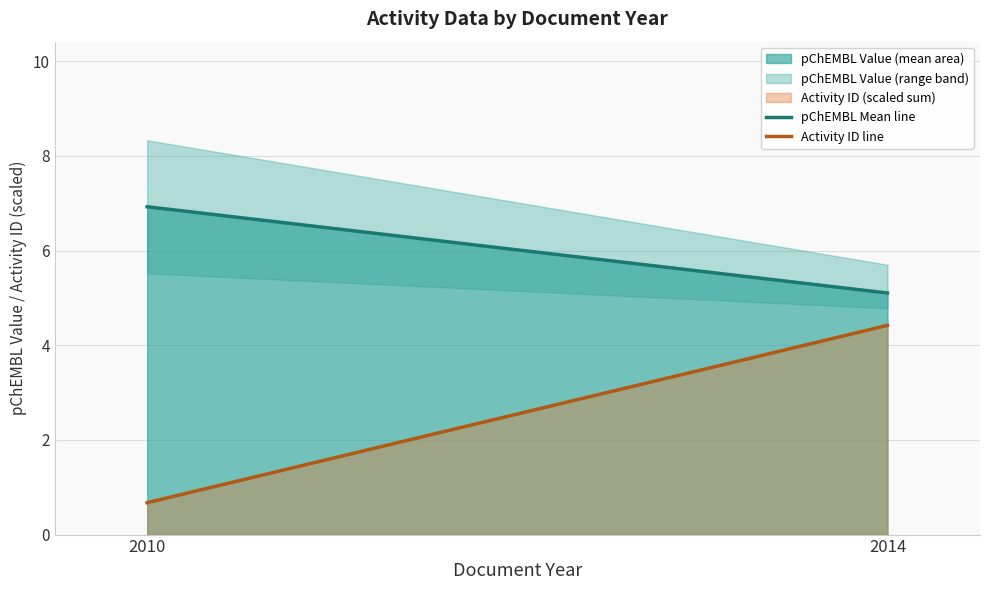

Reading right to left, transcribe all the data shown in this chart.

pChEMBL Mean: 2014=5.1	2010=6.9
Activity ID (line): 2014=4.4	2010=0.7